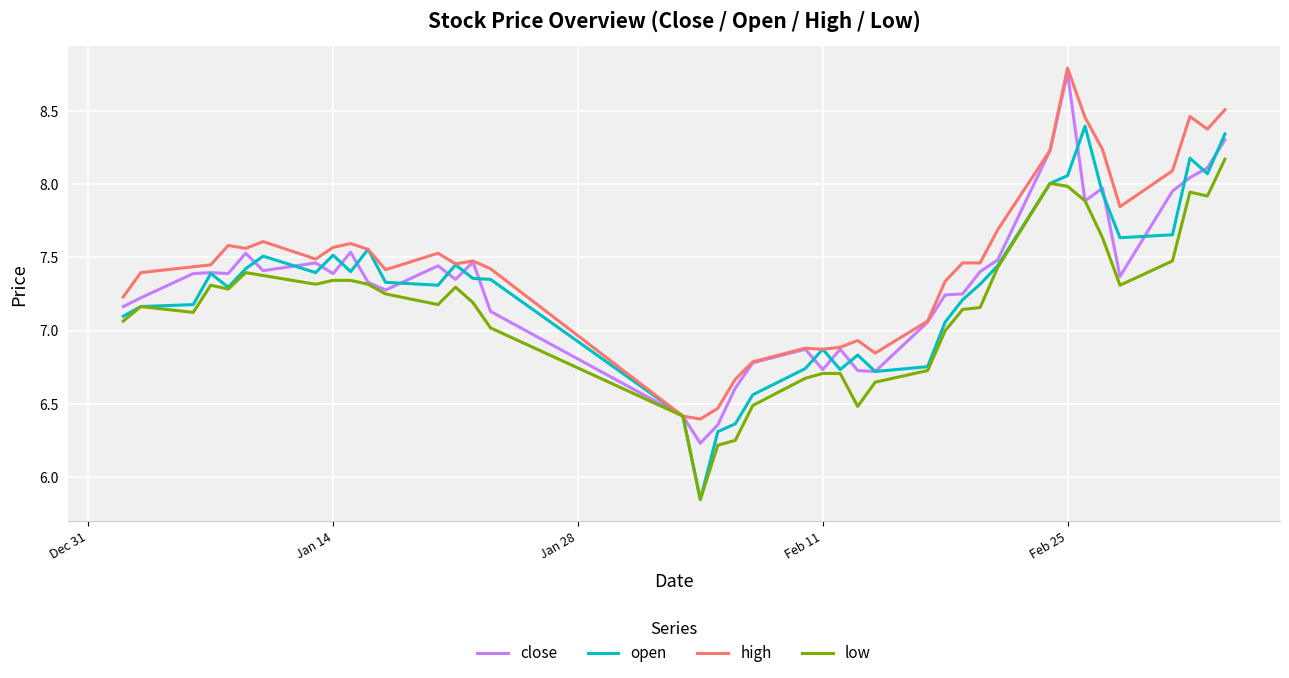

Count the number of categories in the chart.

40